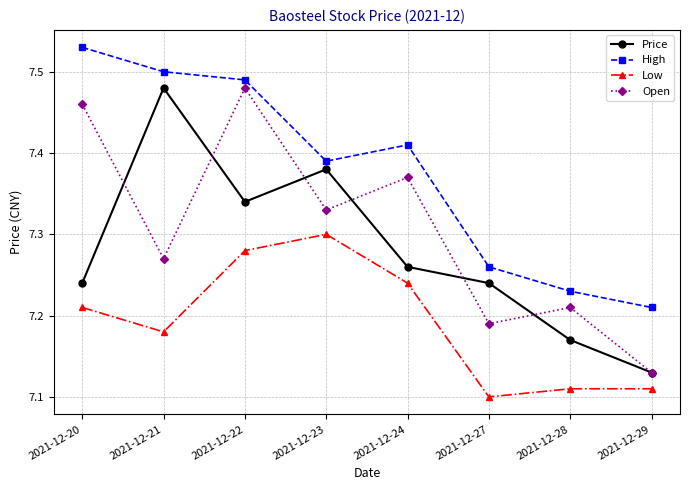

True or false: Open and High intersect in this chart.

False